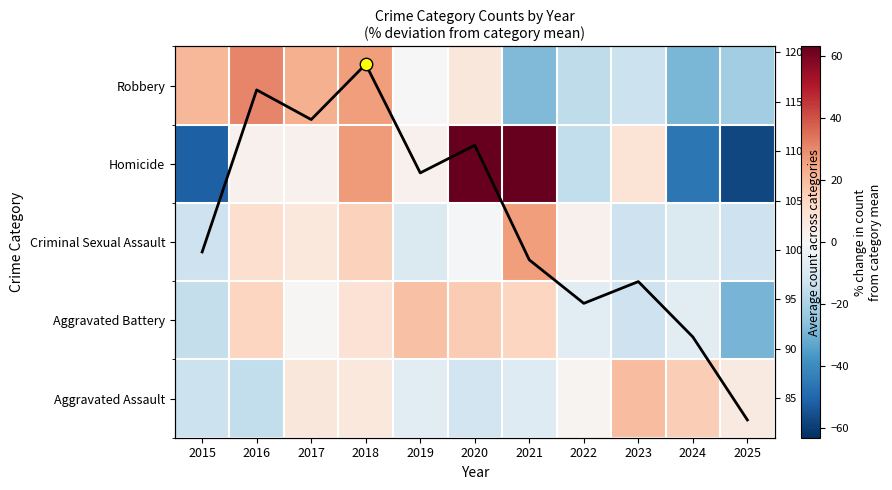

How many values in Aggravated Battery are below zero?

5